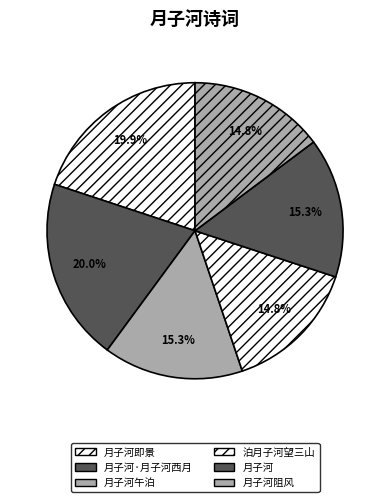

How many slices are in this pie chart?

6